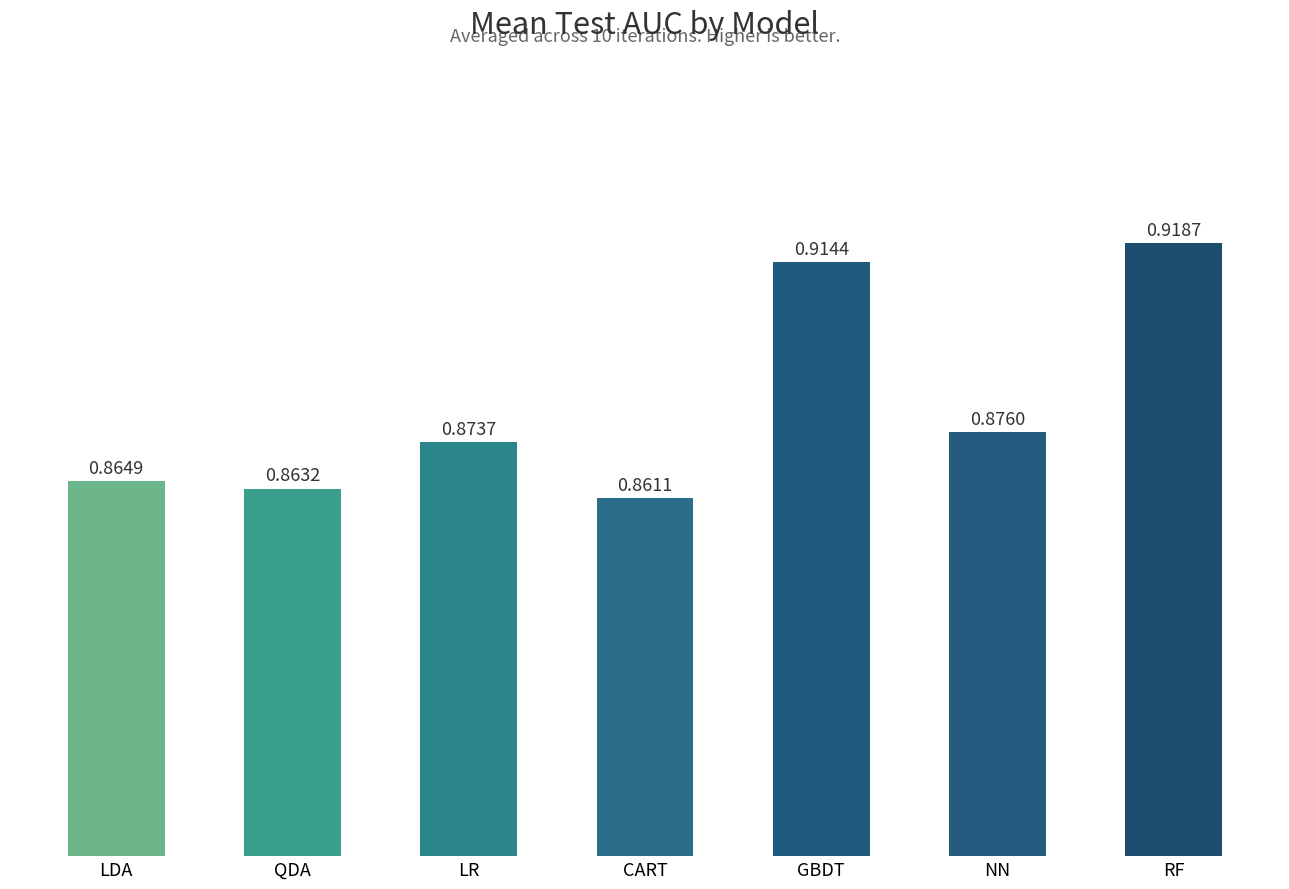

Which has a higher value, CART or QDA?

QDA